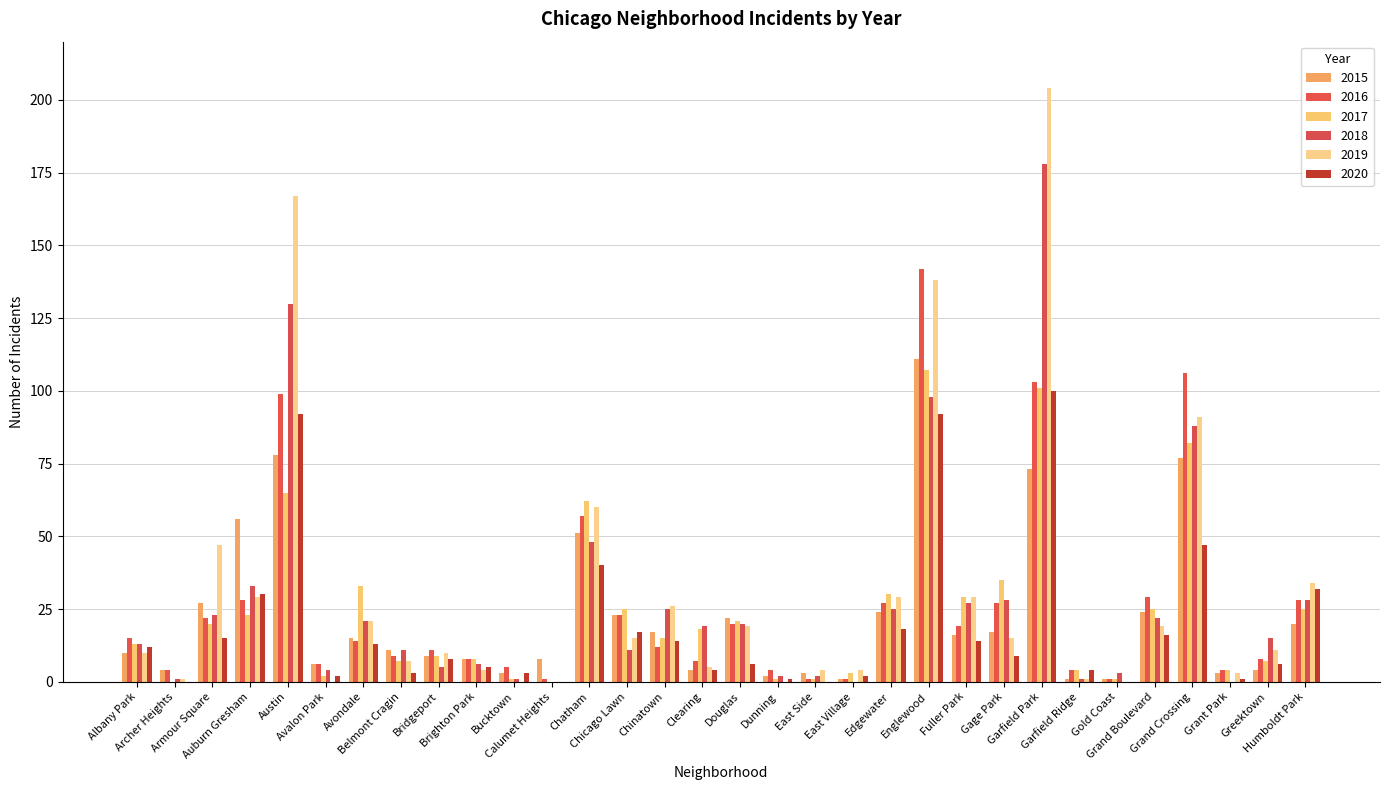

At which category is the sum across all series the highest?

Garfield Park